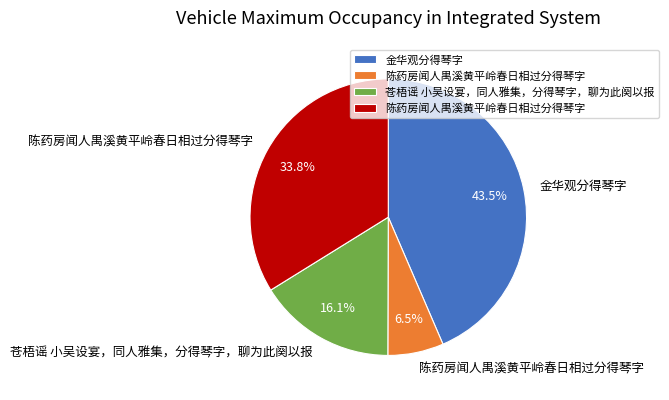

Is there a majority slice in this chart?

No